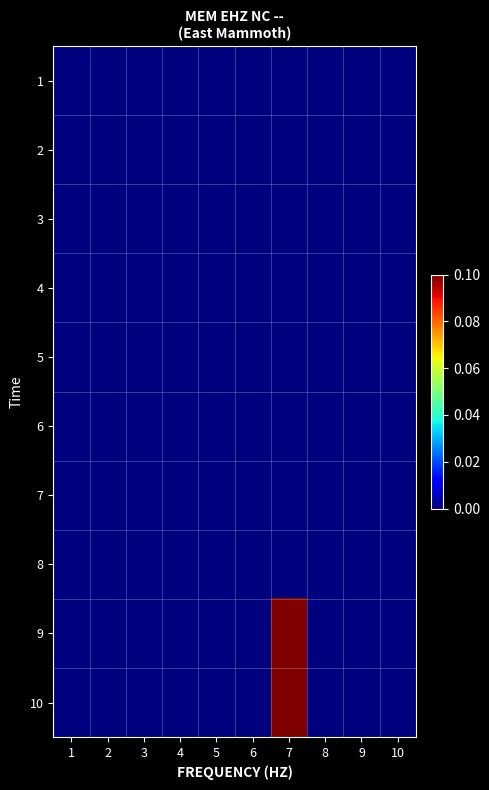

Reading left to right, what are all the values shown in this chart?

1: 1=0.0	2=0.0	3=0.0	4=0.0	5=0.0	6=0.0	7=0.0	8=0.0	9=0.0	10=0.0
2: 1=0.0	2=0.0	3=0.0	4=0.0	5=0.0	6=0.0	7=0.0	8=0.0	9=0.0	10=0.0
3: 1=0.0	2=0.0	3=0.0	4=0.0	5=0.0	6=0.0	7=0.0	8=0.0	9=0.0	10=0.0
4: 1=0.0	2=0.0	3=0.0	4=0.0	5=0.0	6=0.0	7=0.0	8=0.0	9=0.0	10=0.0
5: 1=0.0	2=0.0	3=0.0	4=0.0	5=0.0	6=0.0	7=0.0	8=0.0	9=0.0	10=0.0
6: 1=0.0	2=0.0	3=0.0	4=0.0	5=0.0	6=0.0	7=0.0	8=0.0	9=0.0	10=0.0
7: 1=0.0	2=0.0	3=0.0	4=0.0	5=0.0	6=0.0	7=0.0	8=0.0	9=0.0	10=0.0
8: 1=0.0	2=0.0	3=0.0	4=0.0	5=0.0	6=0.0	7=0.0	8=0.0	9=0.0	10=0.0
9: 1=0.0	2=0.0	3=0.0	4=0.0	5=0.0	6=0.0	7=0.1	8=0.0	9=0.0	10=0.0
10: 1=0.0	2=0.0	3=0.0	4=0.0	5=0.0	6=0.0	7=0.1	8=0.0	9=0.0	10=0.0